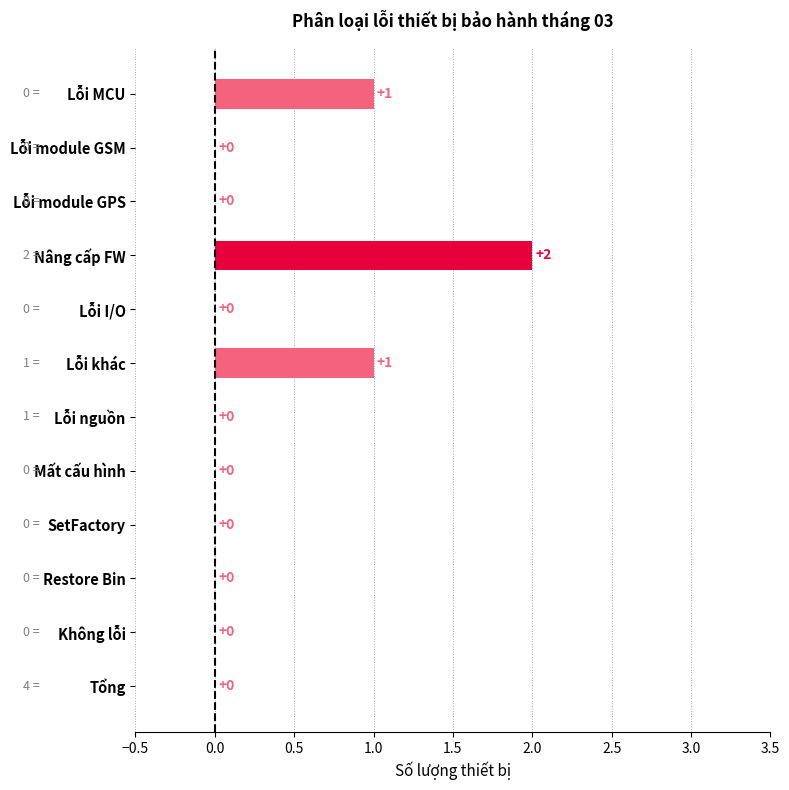

Count the number of values greater than 0.

3